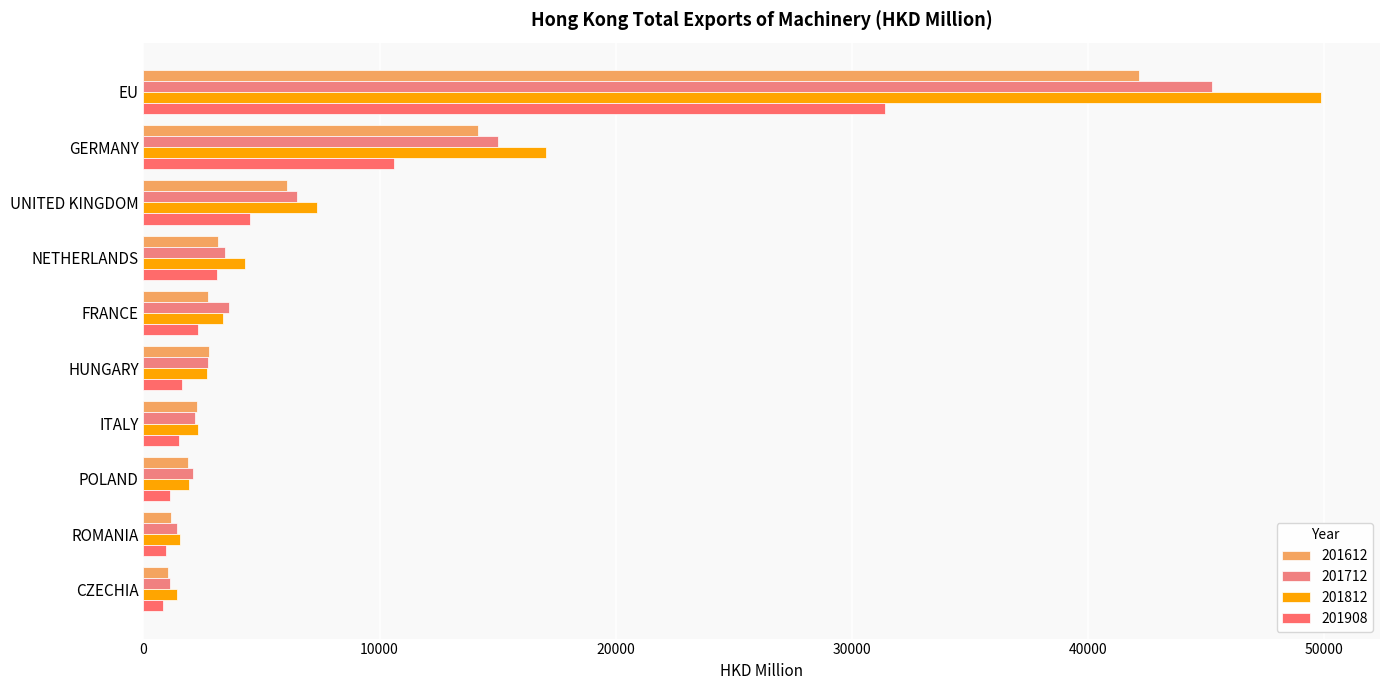

How many data points in 201712 are above 3467?

5